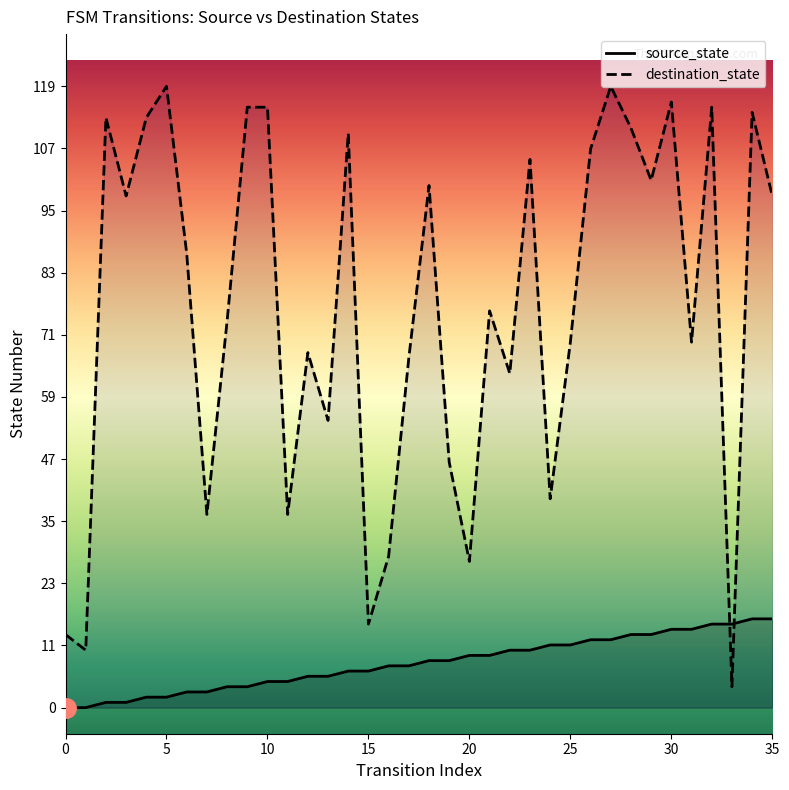

Reading right to left, what are all the values shown in this chart?

source_state: 35=17	34=17	33=16	32=16	31=15	30=15	29=14	28=14	27=13	26=13	25=12	24=12	23=11	22=11	21=10	20=10	19=9	18=9	17=8	16=8	15=7	14=7	13=6	12=6	11=5	10=5	9=4	8=4	7=3	6=3	5=2	4=2	3=1	2=1	1=0	0=0
destination_state: 35=98	34=114	33=4	32=115	31=70	30=116	29=101	28=111	27=119	26=107	25=70	24=40	23=105	22=64	21=76	20=28	19=47	18=100	17=67	16=29	15=16	14=110	13=55	12=68	11=37	10=115	9=115	8=74	7=37	6=87	5=119	4=113	3=98	2=113	1=11	0=14